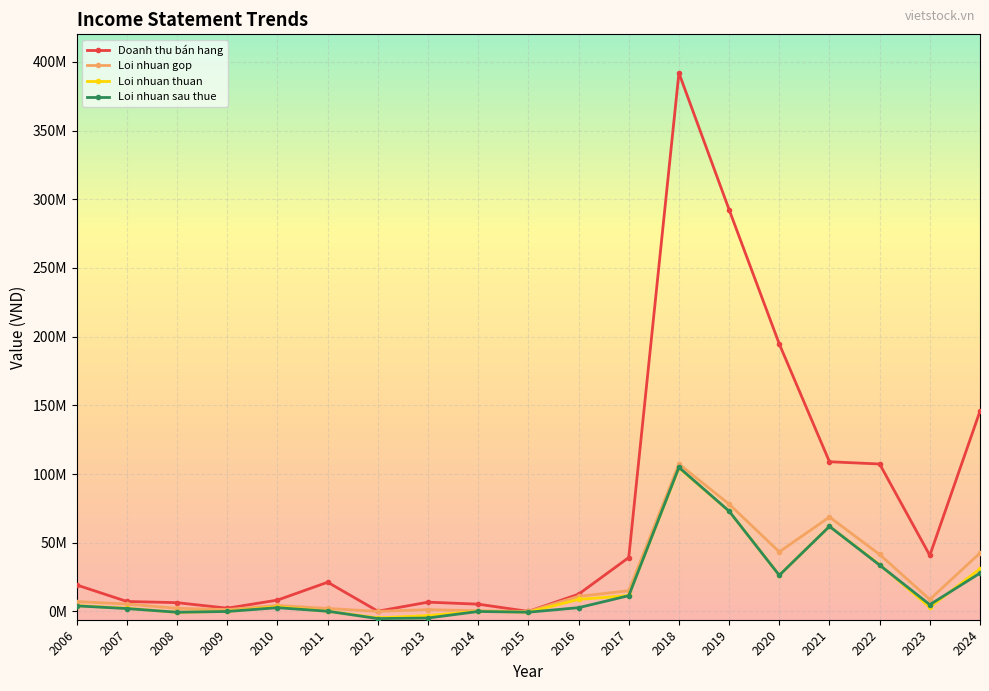

Is it true that Doanh thu bán hang equals 63007926 at 2023?

False